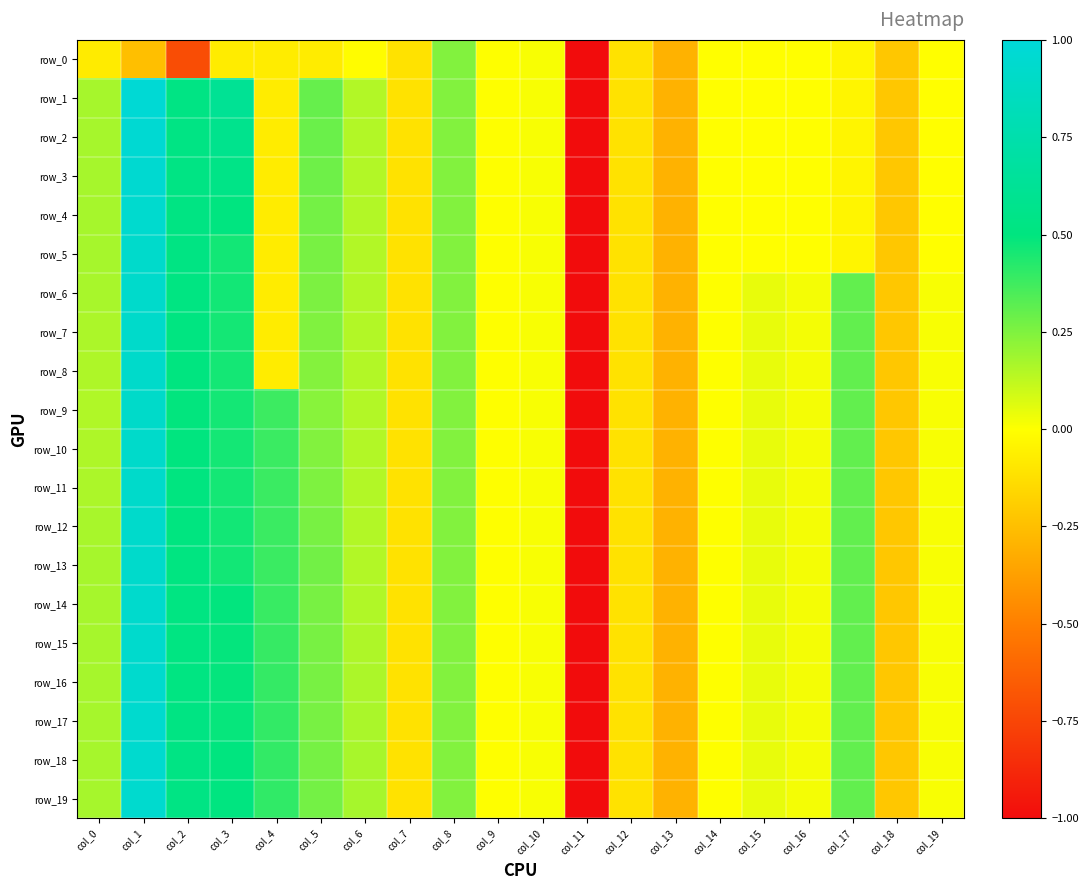

What is the difference between the row_10 values at col_1 and col_6?

0.8